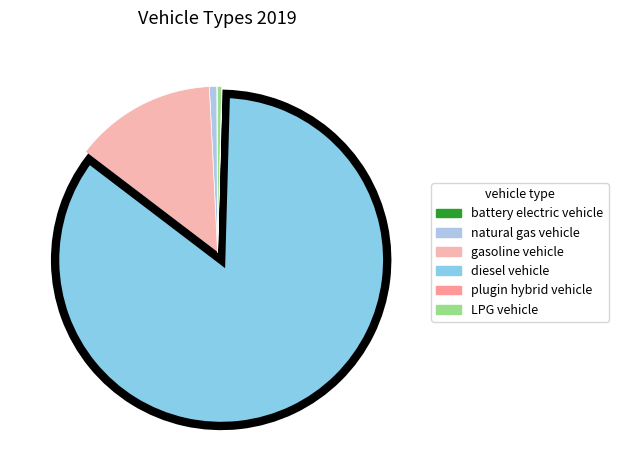

What percentage is NOT represented by LPG vehicle?

99.6%